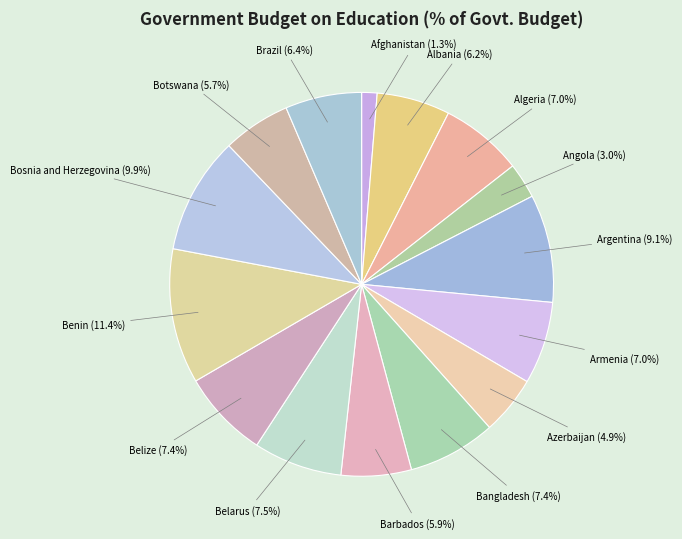

To the nearest percent, what portion does Barbados represent?

6%